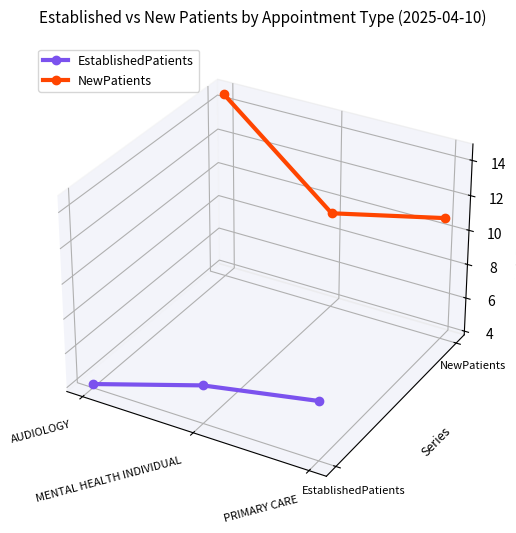

List the labels in order of NewPatients value, smallest first.

PRIMARY CARE, MENTAL HEALTH INDIVIDUAL, AUDIOLOGY